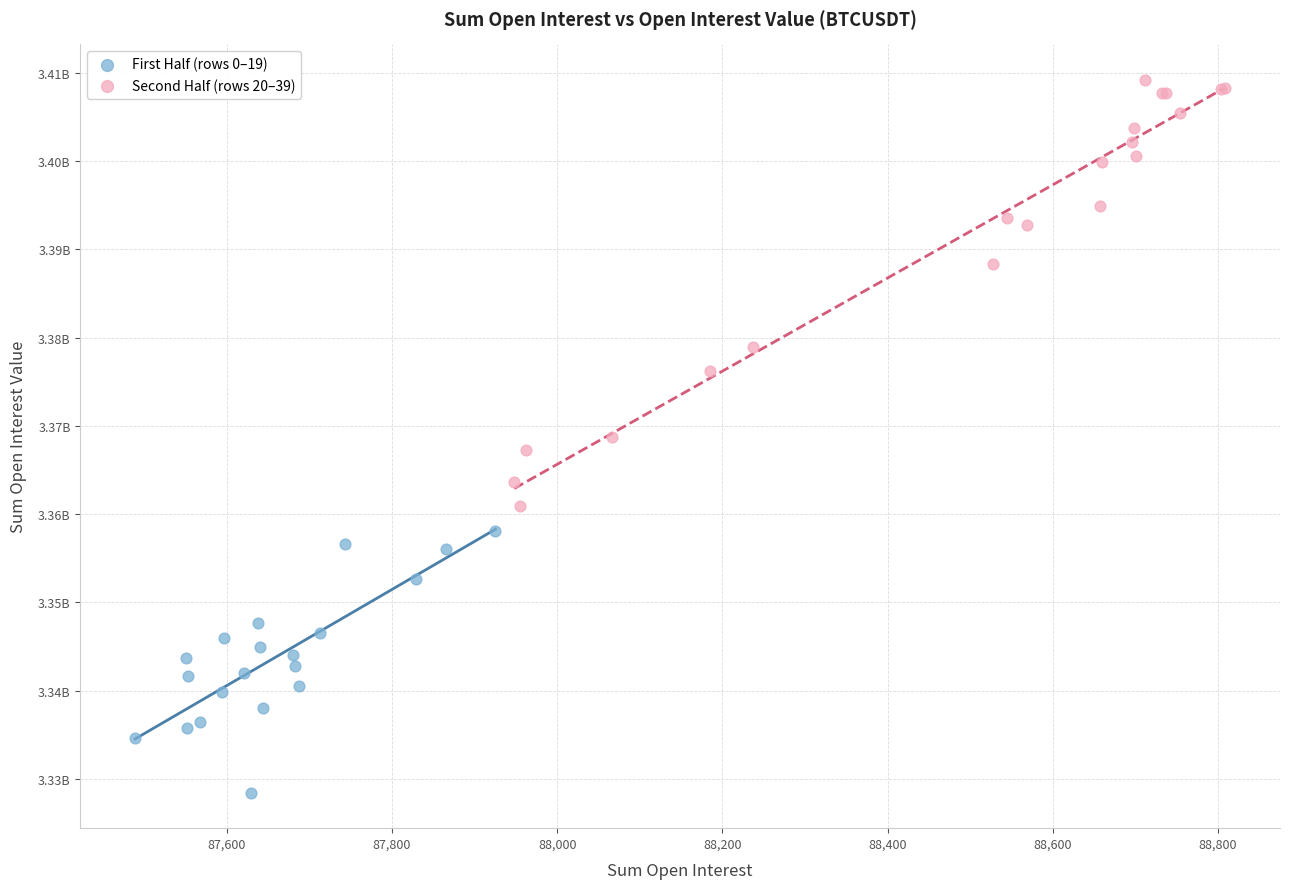

Which series has the largest Y range (max minus min)?

Second Half (rows 20–39)